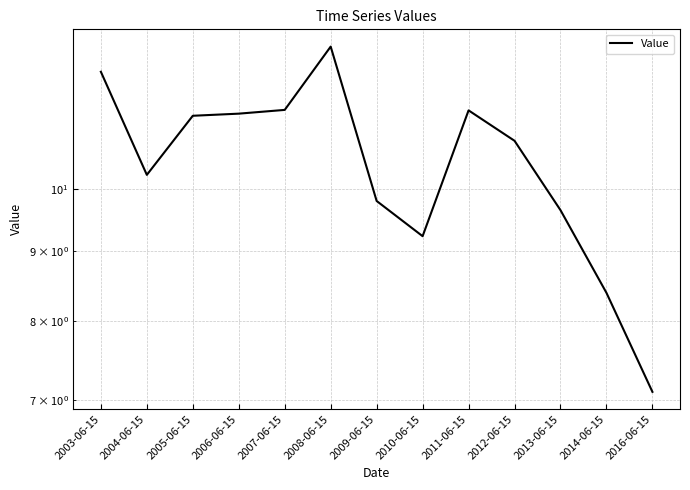

Approximately how many times larger is the value at 2005-06-15 compared to 2003-06-15?

0.9